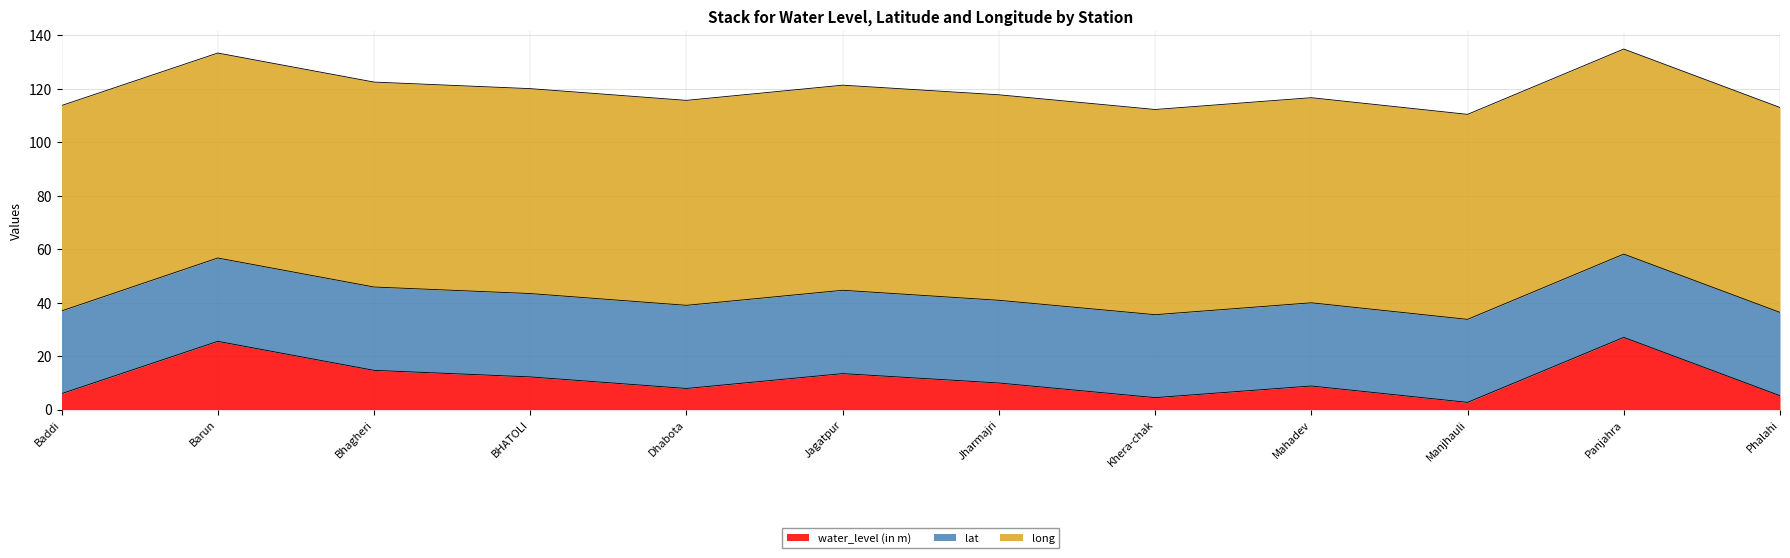

Reading left to right, what are all the values shown in this chart?

water_level (in m): Baddi=6.0	Barun=25.6	Bhagheri=14.7	BHATOLI=12.2	Dhabota=7.9	Jagatpur=13.5	Jharmajri=10.0	Khera-chak=4.5	Mahadev=8.8	Manjhauli=2.7	Panjahra=27.0	Phalahi=5.2
lat: Baddi=30.9	Barun=31.2	Bhagheri=31.2	BHATOLI=31.2	Dhabota=31.1	Jagatpur=31.2	Jharmajri=30.9	Khera-chak=31.0	Mahadev=31.1	Manjhauli=31.0	Panjahra=31.1	Phalahi=31.1
long: Baddi=76.8	Barun=76.6	Bhagheri=76.6	BHATOLI=76.6	Dhabota=76.6	Jagatpur=76.7	Jharmajri=76.8	Khera-chak=76.7	Mahadev=76.7	Manjhauli=76.7	Panjahra=76.7	Phalahi=76.6